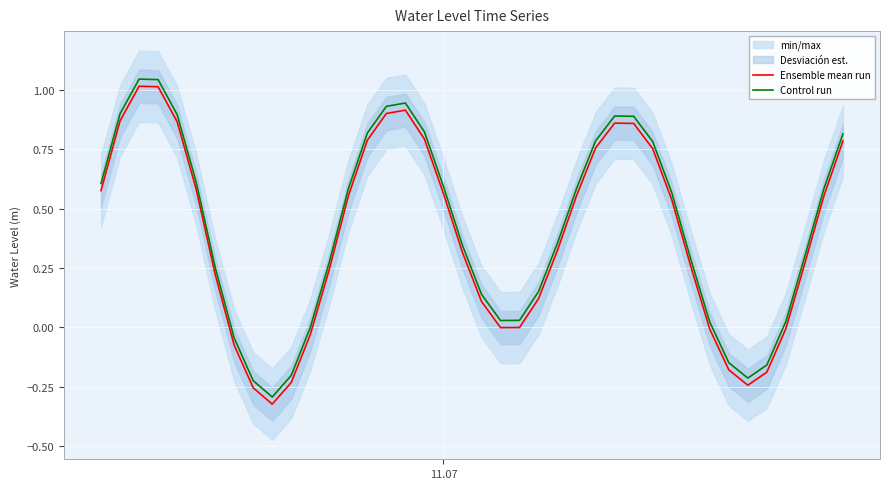

How many values in the Ensemble mean run series are below 0?

12